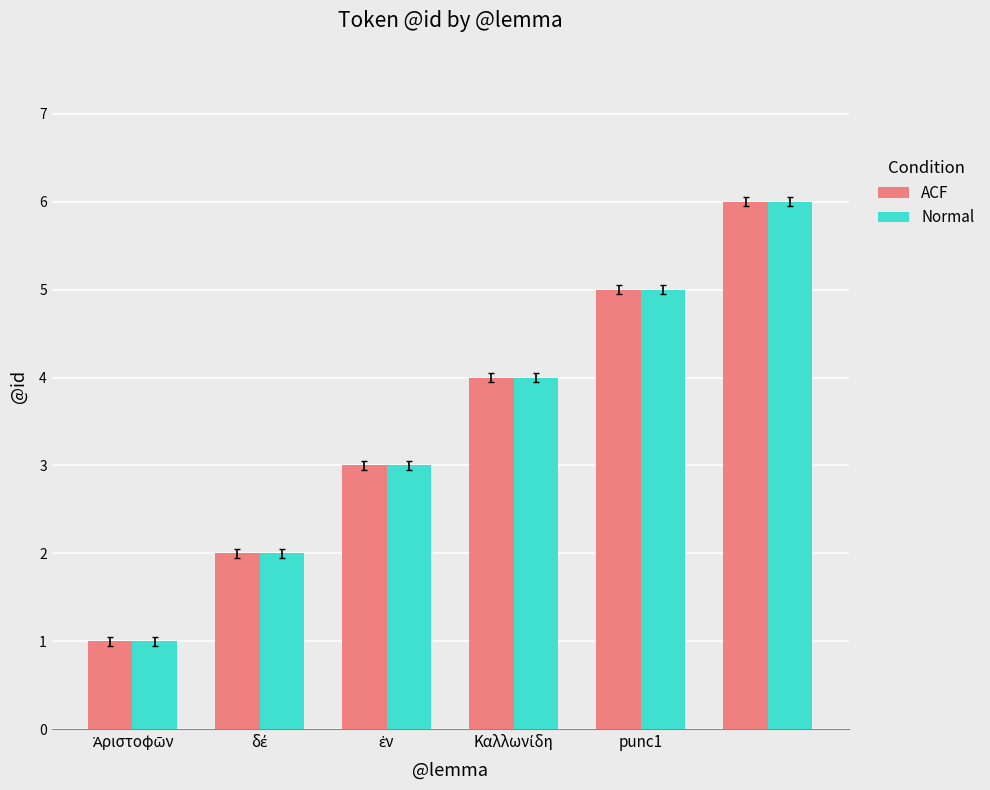

What are all the series names shown in the legend?

ACF, Normal